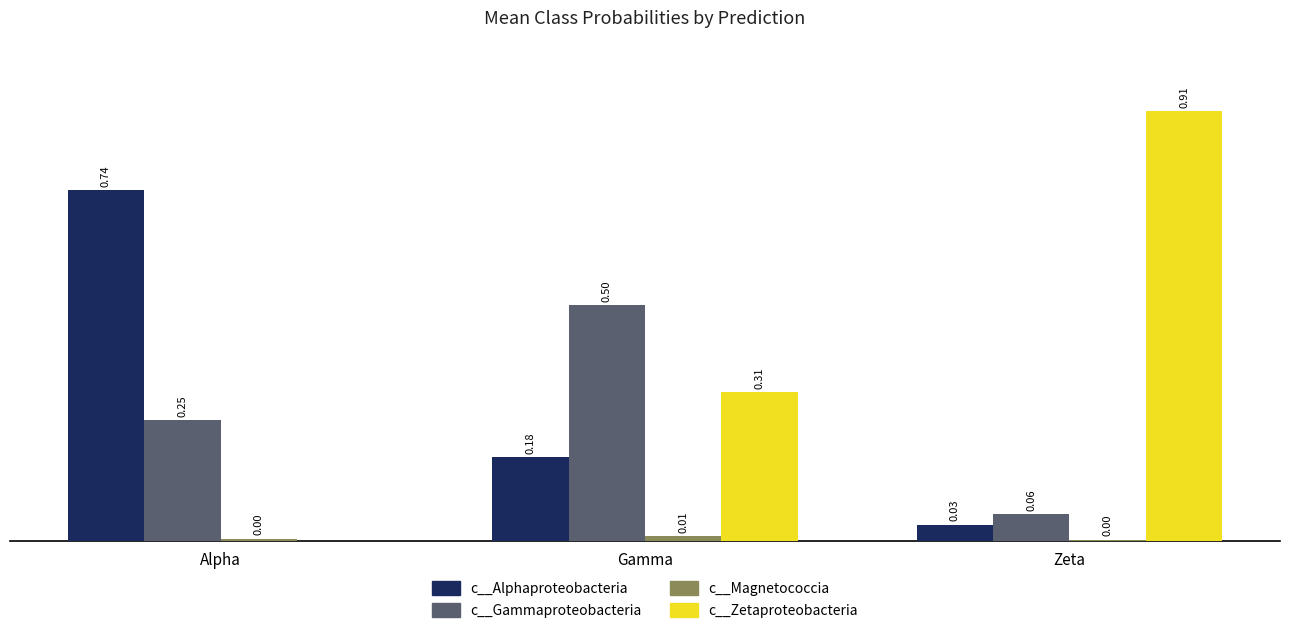

Which category has the highest value across all series?

Zeta